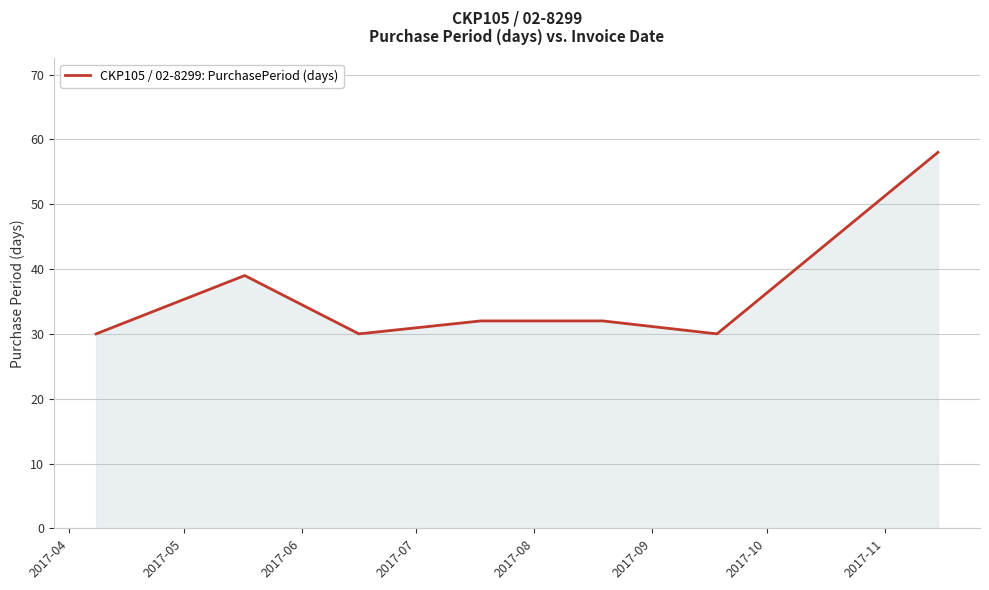

What is the average value?

36